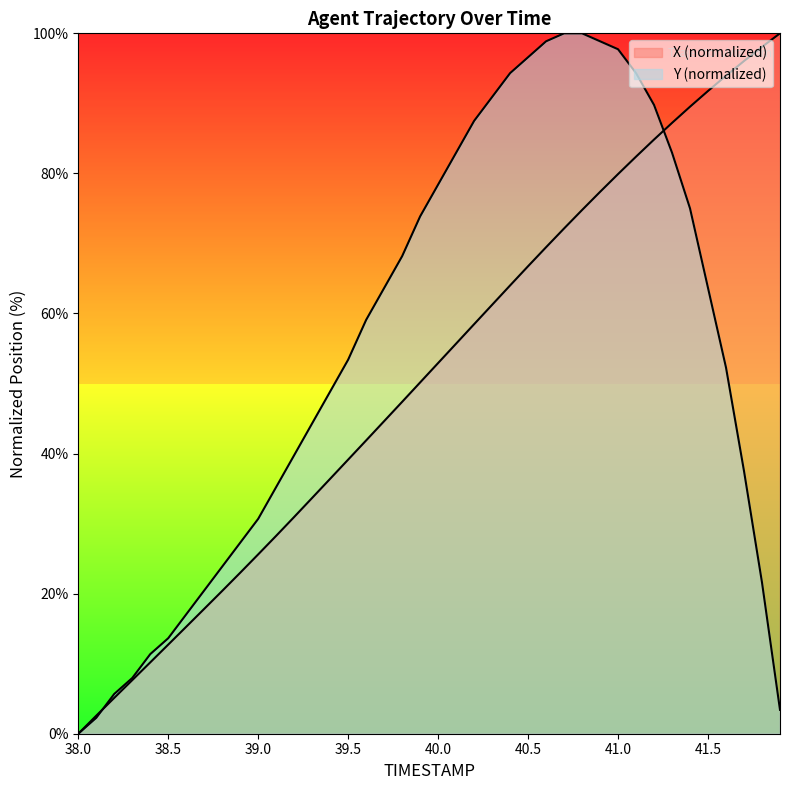

How many lines are shown in the chart?

2